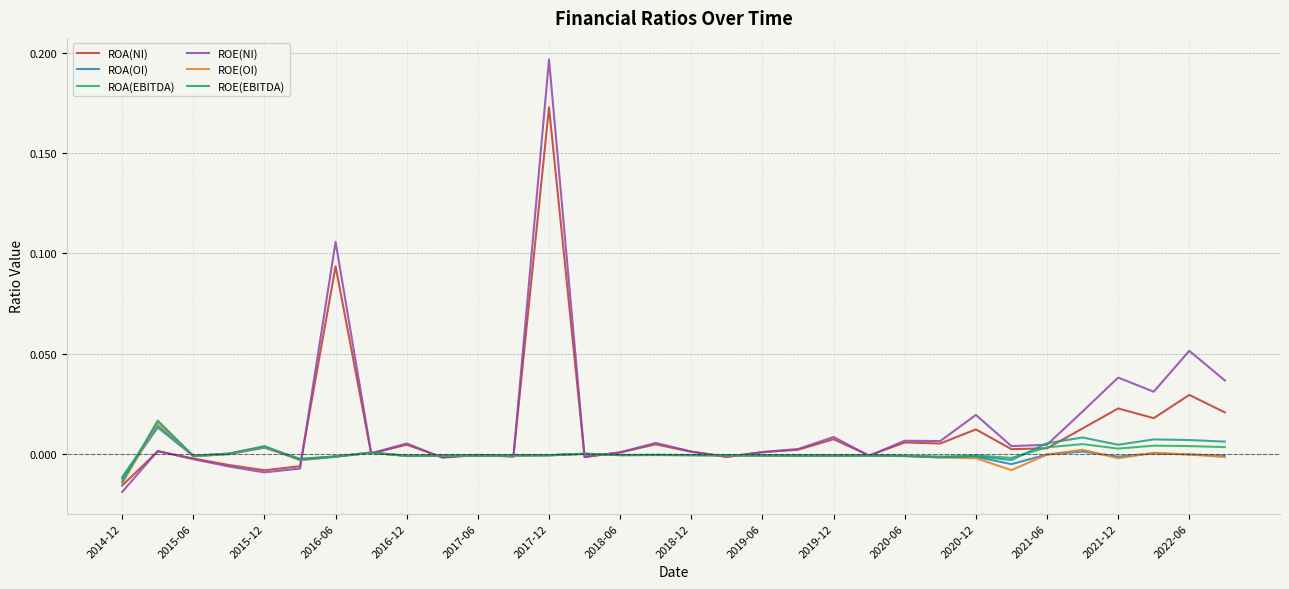

Which series has the largest range (max minus min)?

ROE(NI)